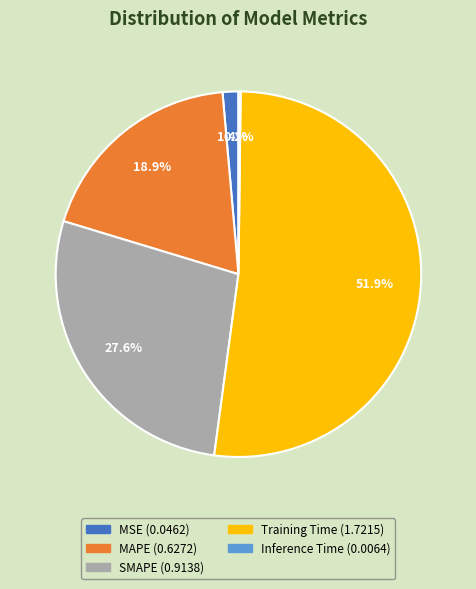

What is the total percentage of MSE and SMAPE?

29.0%